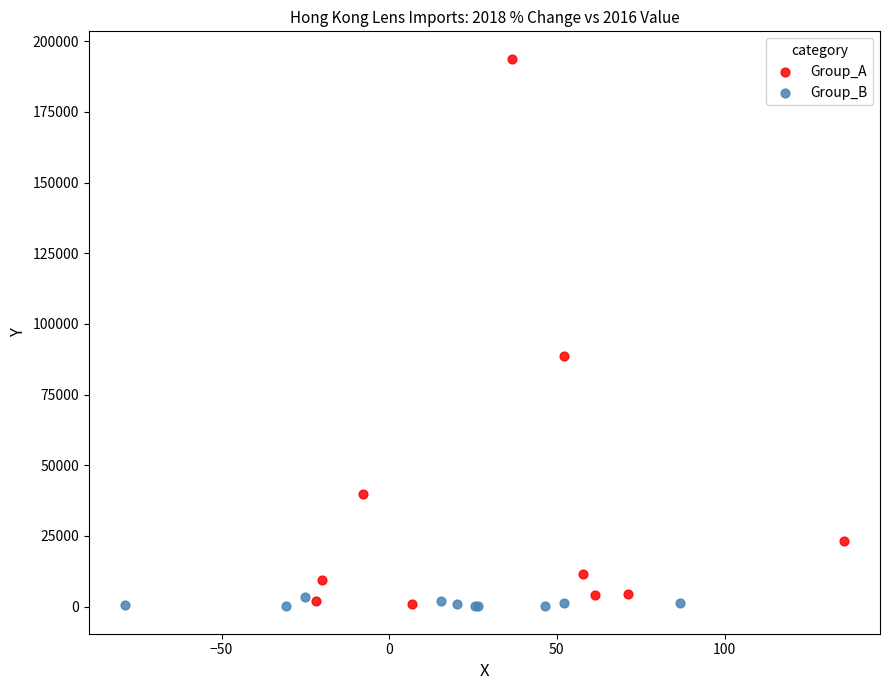

Which series contains the highest Y value?

Group_A